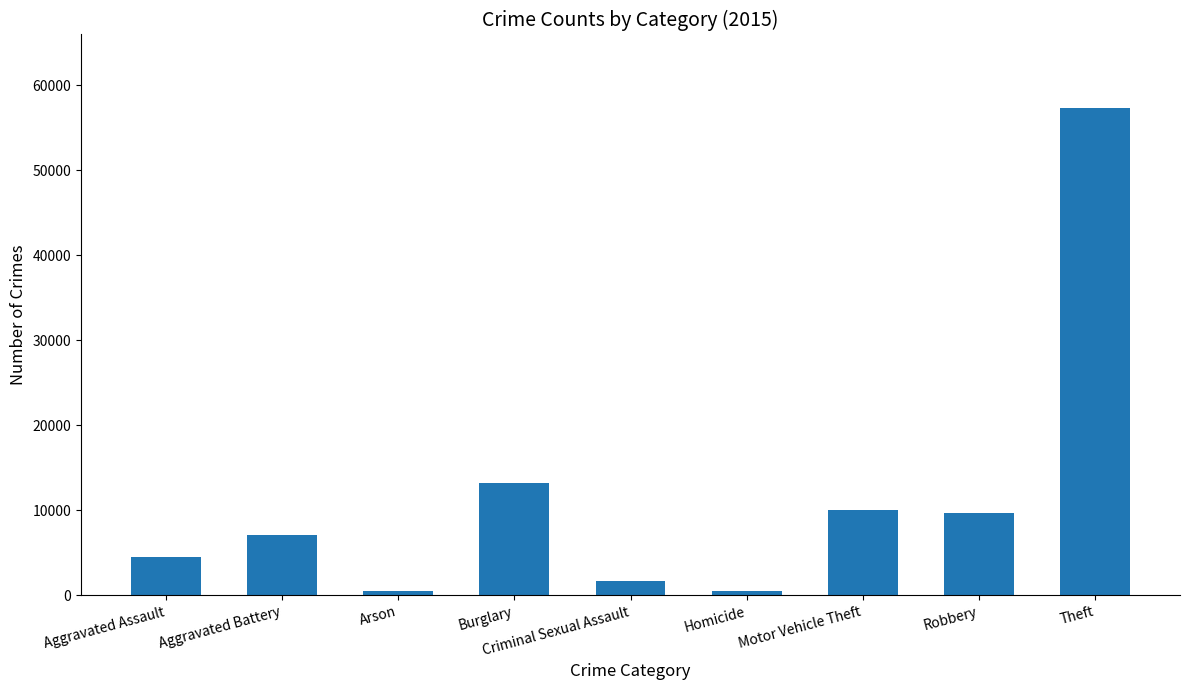

What is the average value?

11599